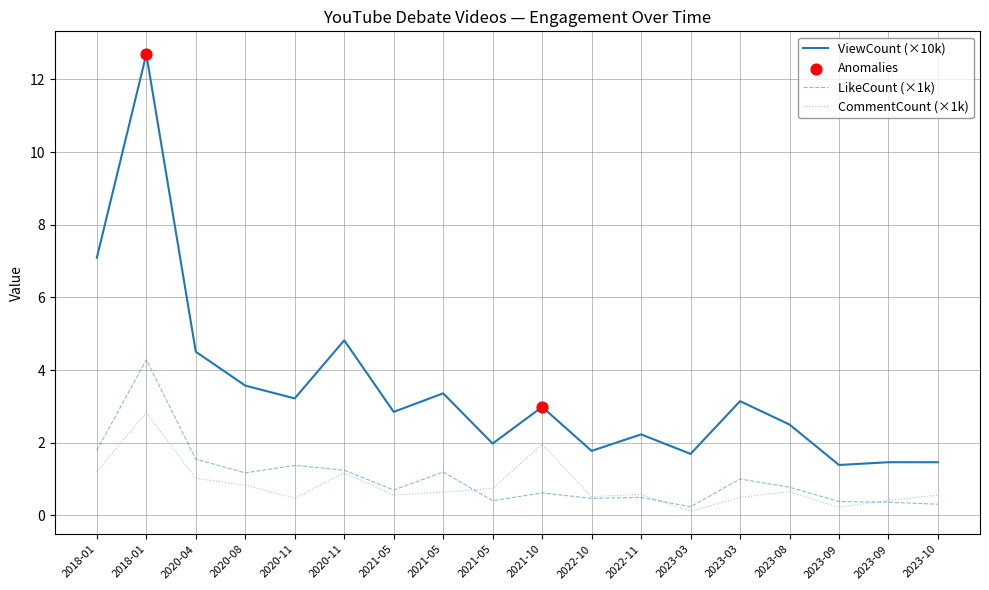

At which category is the sum across all series the highest?

2018-01